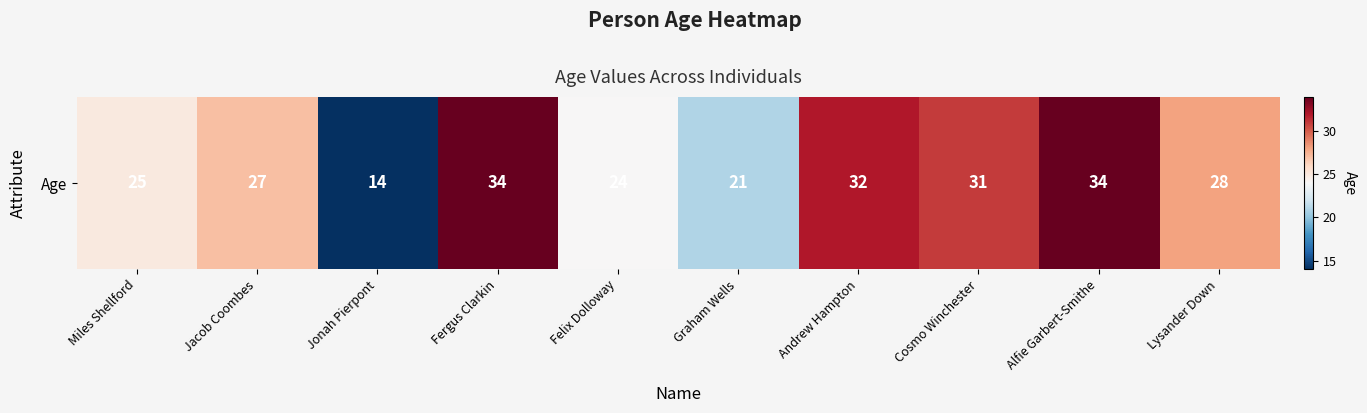

List the labels in order of value, smallest first.

Jonah Pierpont, Graham Wells, Felix Dolloway, Miles Shellford, Jacob Coombes, Lysander Down, Cosmo Winchester, Andrew Hampton, Fergus Clarkin, Alfie Garbert-Smithe